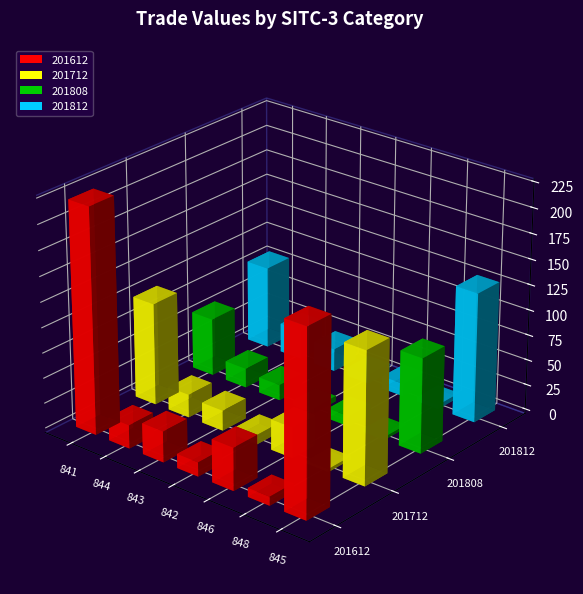

Which has a higher value, 845 or 842?

845